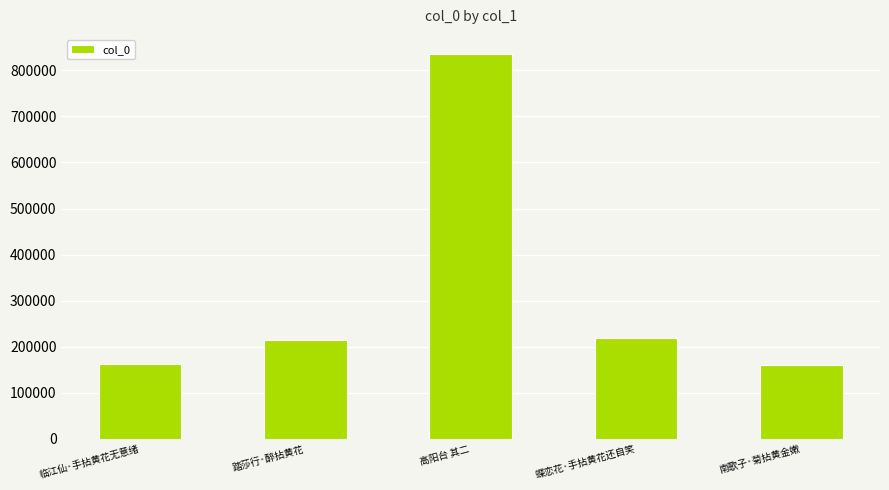

What is the value of the 1st bar from the left?

161710